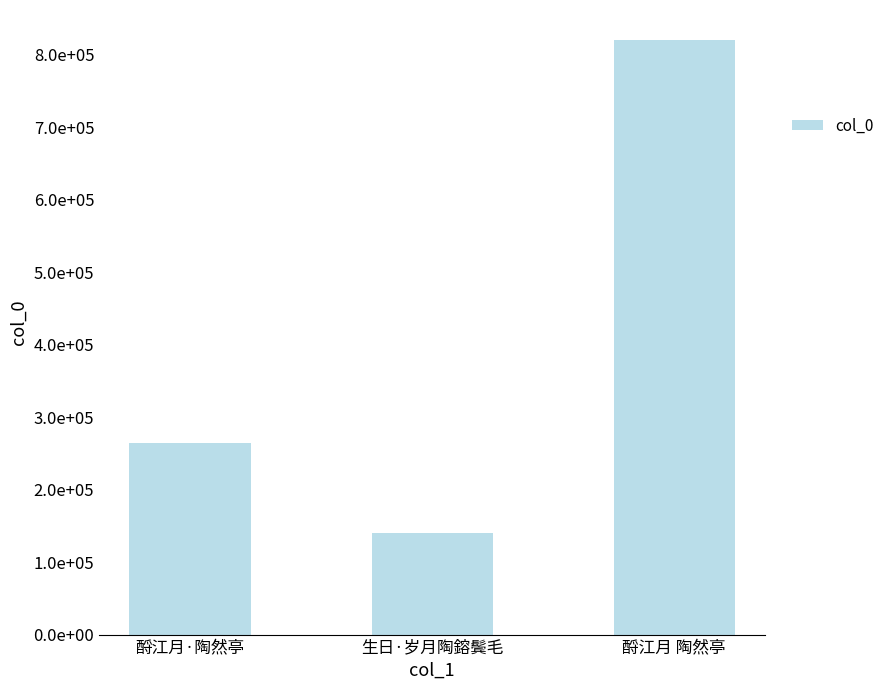

At which category does the chart reach its minimum across all series?

生日·岁月陶鎔鬓毛